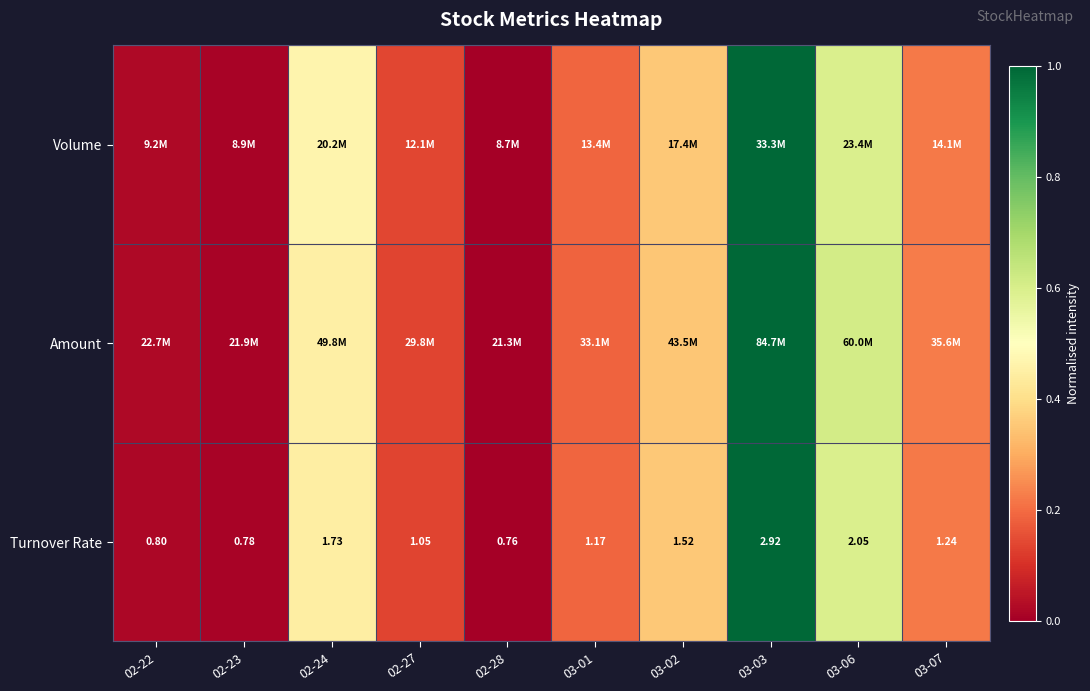

True or false: Turnover Rate has a value of 0.0 at 02-22.

False